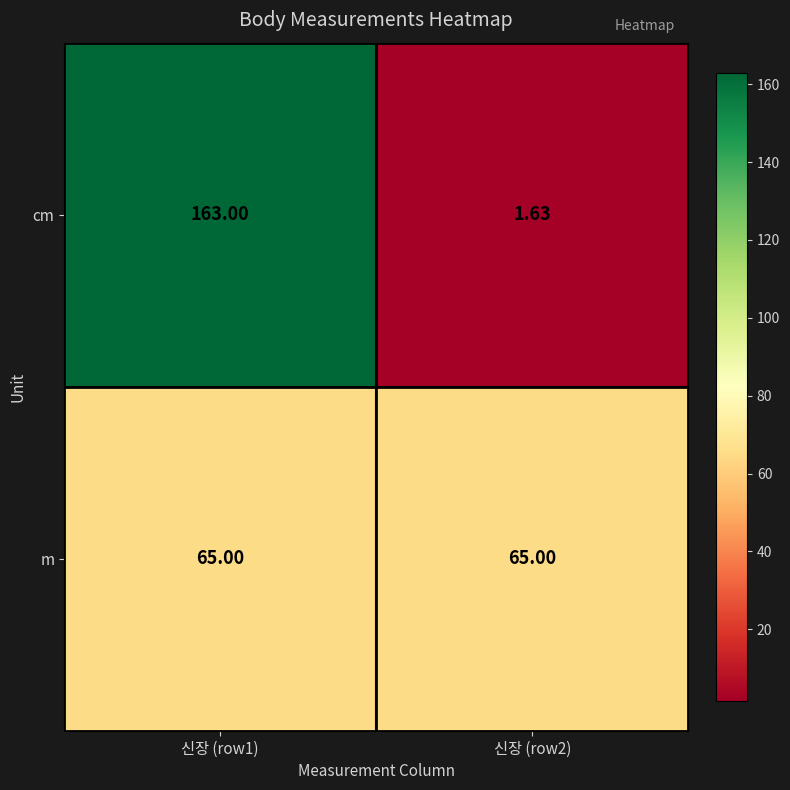

Count the number of categories in the chart.

2